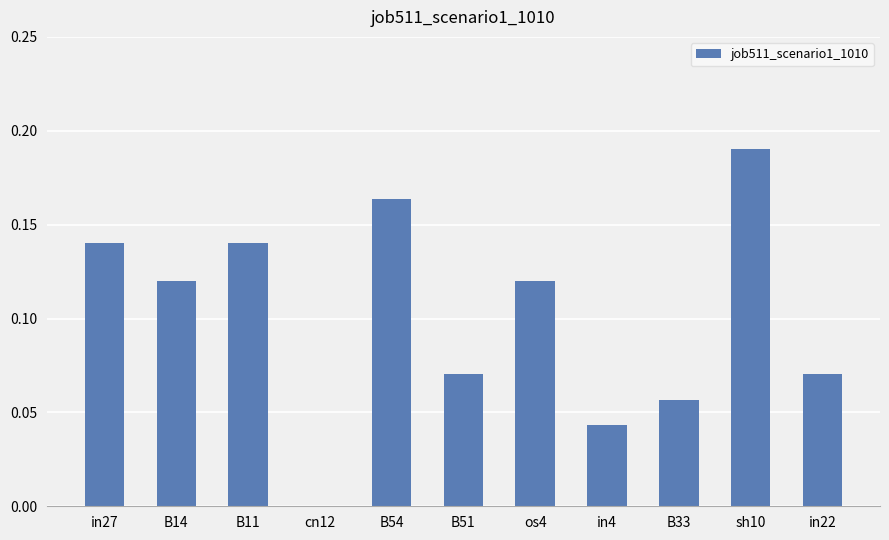

True or false: the data shows 0.0 at in22.

False